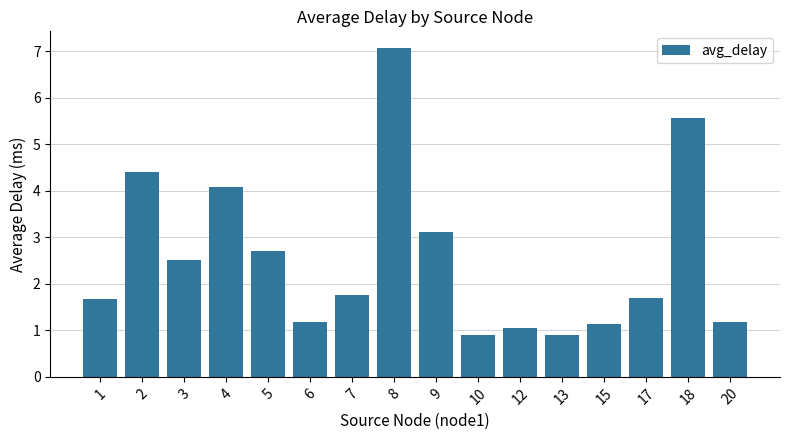

True or false: the data shows 5.6 at 18.

True